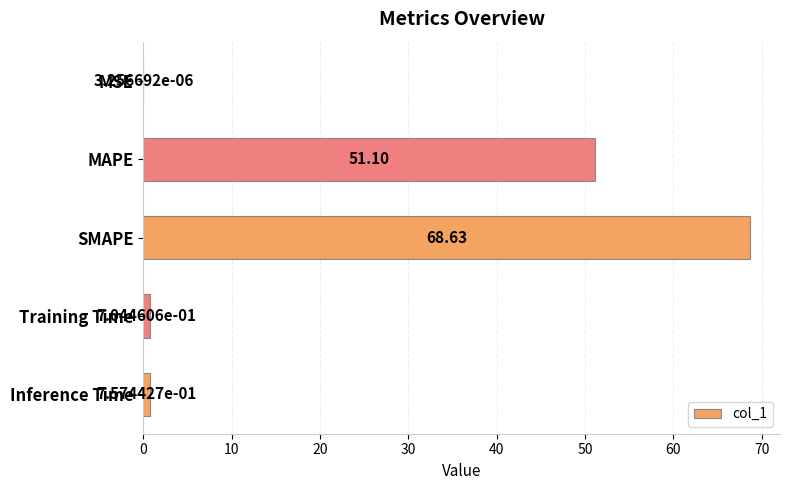

At which label is the value closest to 34?

MAPE